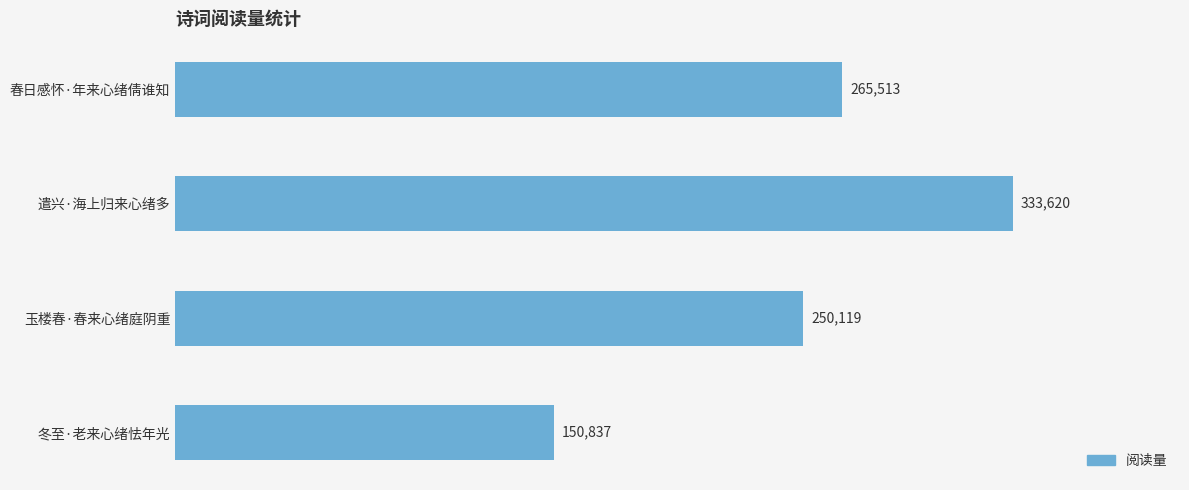

What is the minimum value shown in the chart?

150837